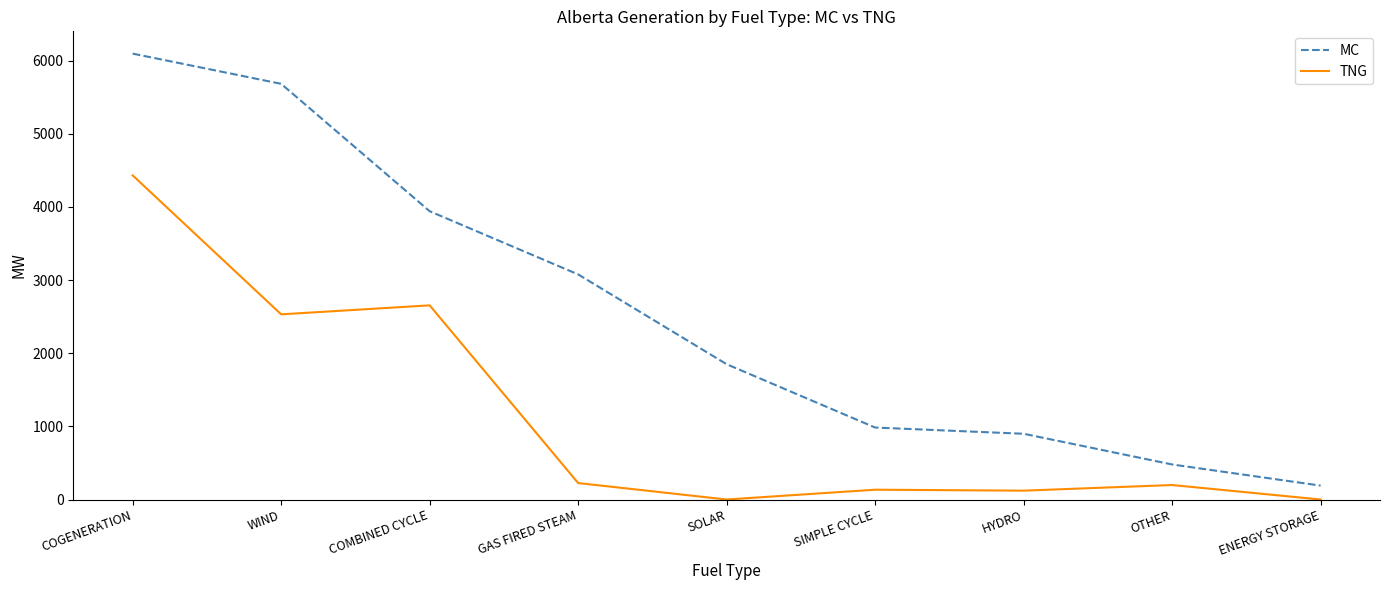

What is the total value across all series at GAS FIRED STEAM?

3303